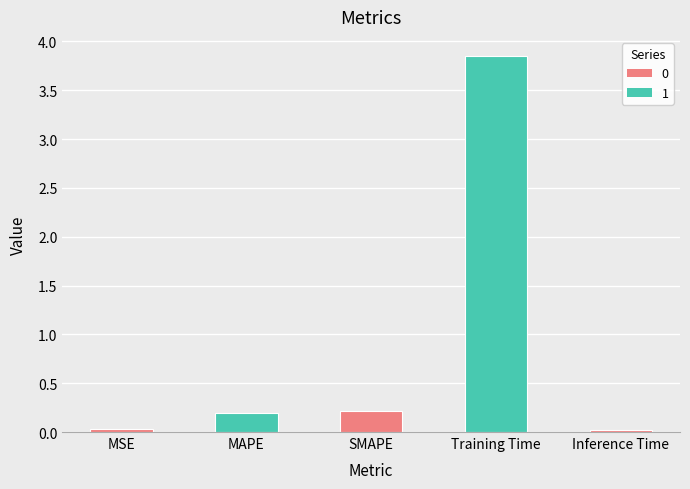

Which label corresponds to the largest value in the chart?

Training Time